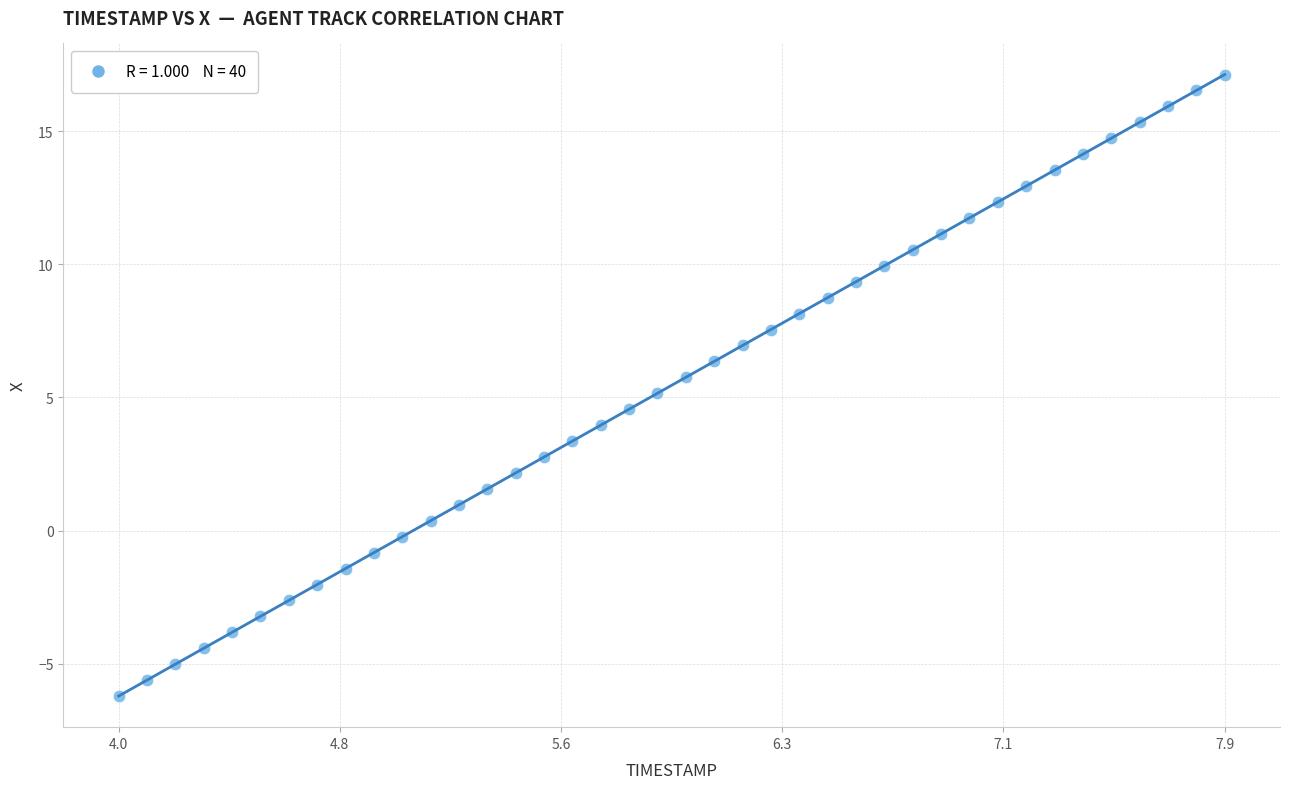

What is the range of Y values (max minus min)?

23.3